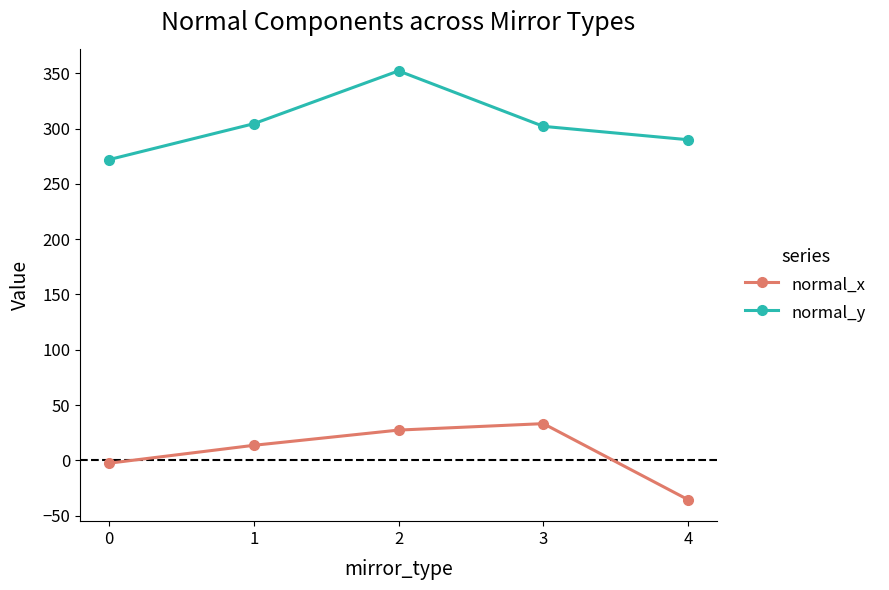

What is the difference between the maximum and minimum values in the normal_x series?

68.8